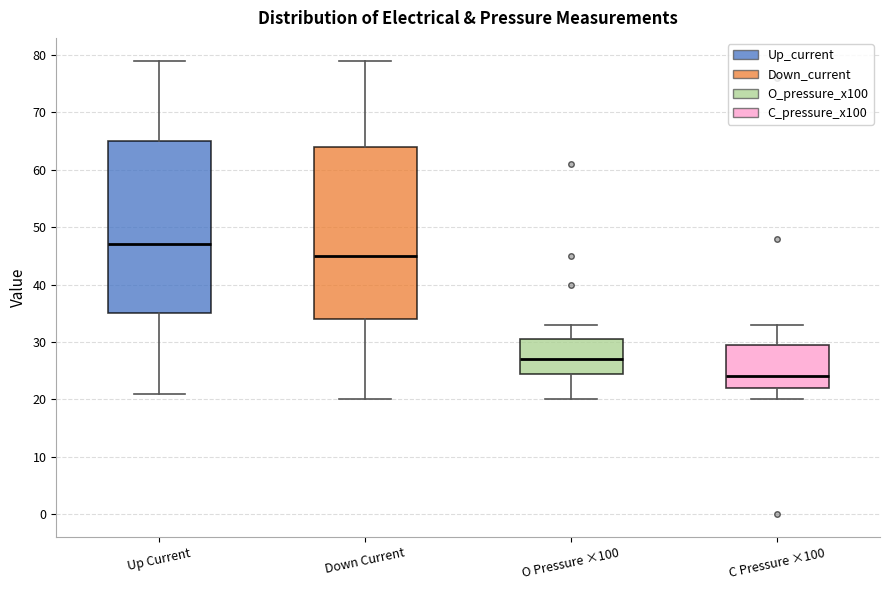

Where does the lower whisker of the box for C Pressure ×100 end on the y-axis? The values are not printed on the chart, so give them approximately, as read against the axis.

20